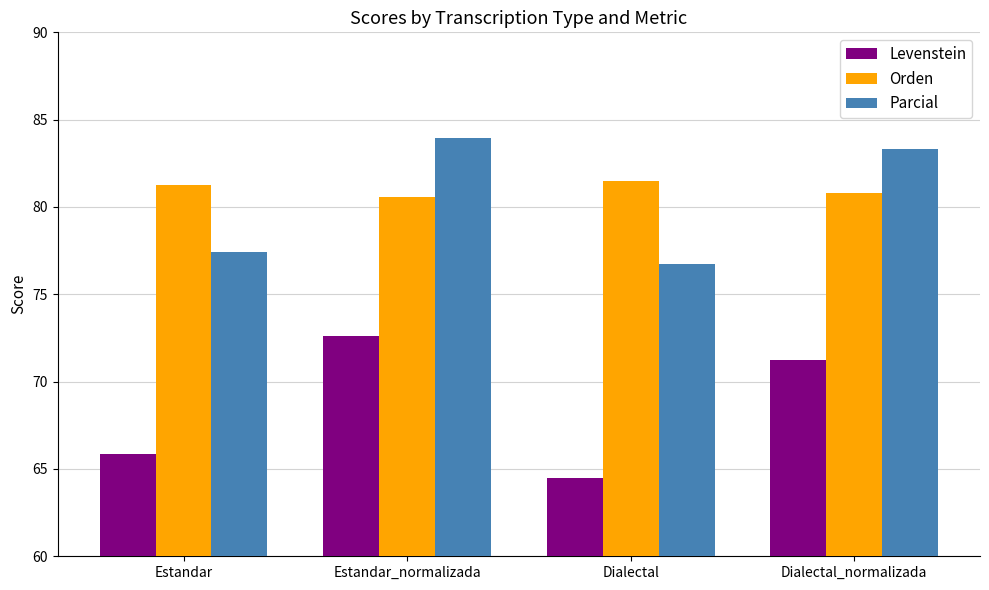

At how many categories does at least one series exceed 80?

4